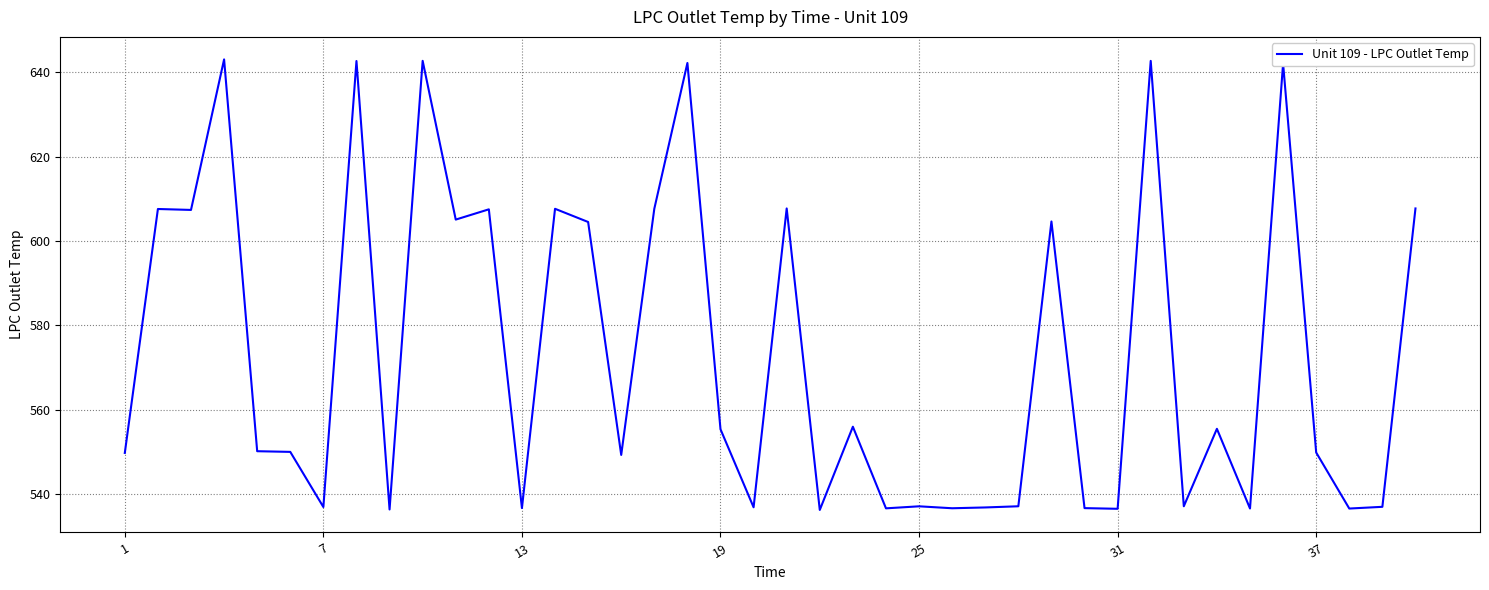

What is the minimum value shown in the chart?

536.2